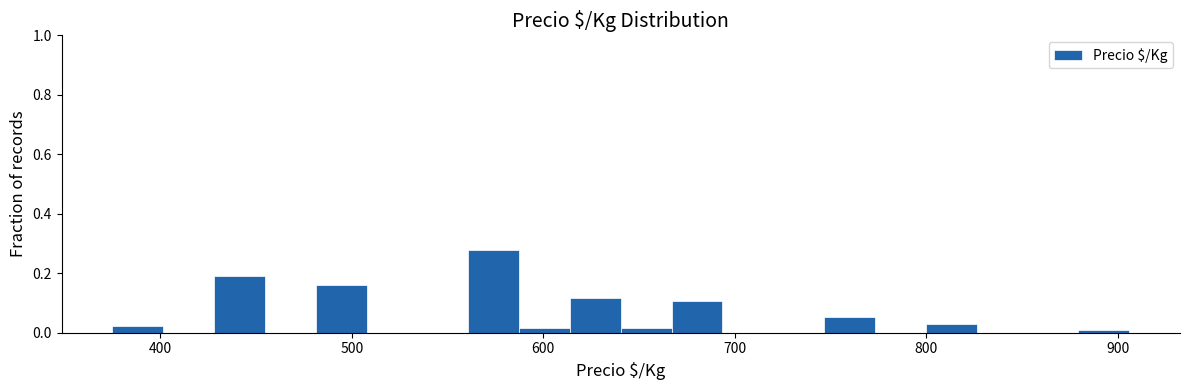

Read against the x-axis, roughly where is the centre of the tallest bar?

570